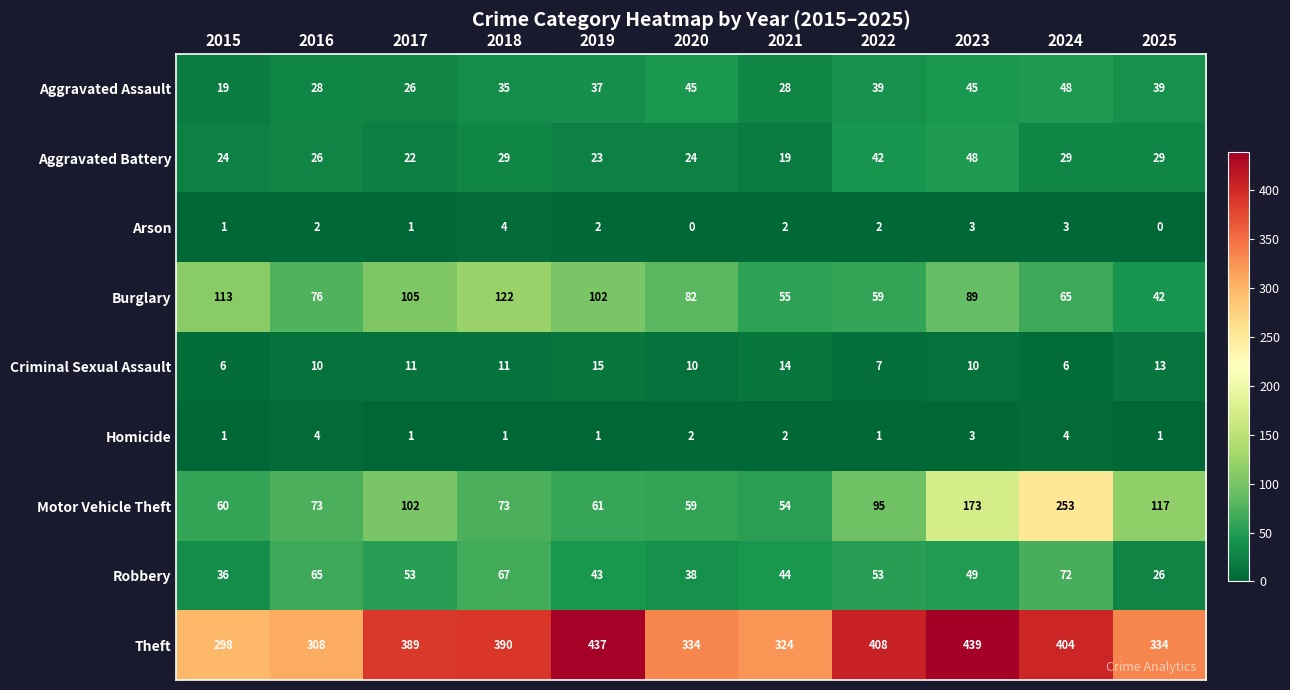

True or false: Criminal Sexual Assault has a value of 2 at 2024.

False